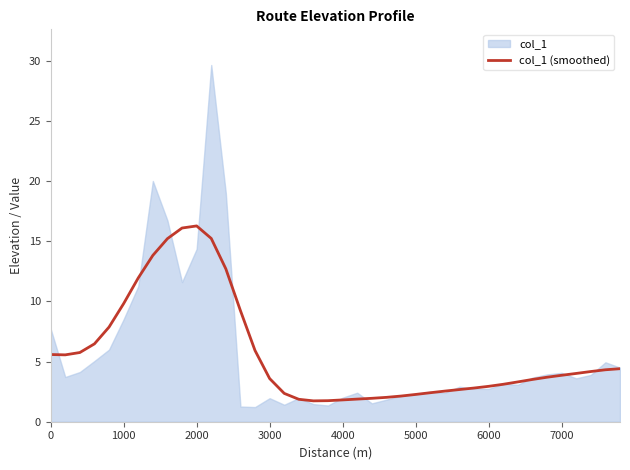

Is it true that col_1 (smoothed) equals 5.9 at 3000?

False